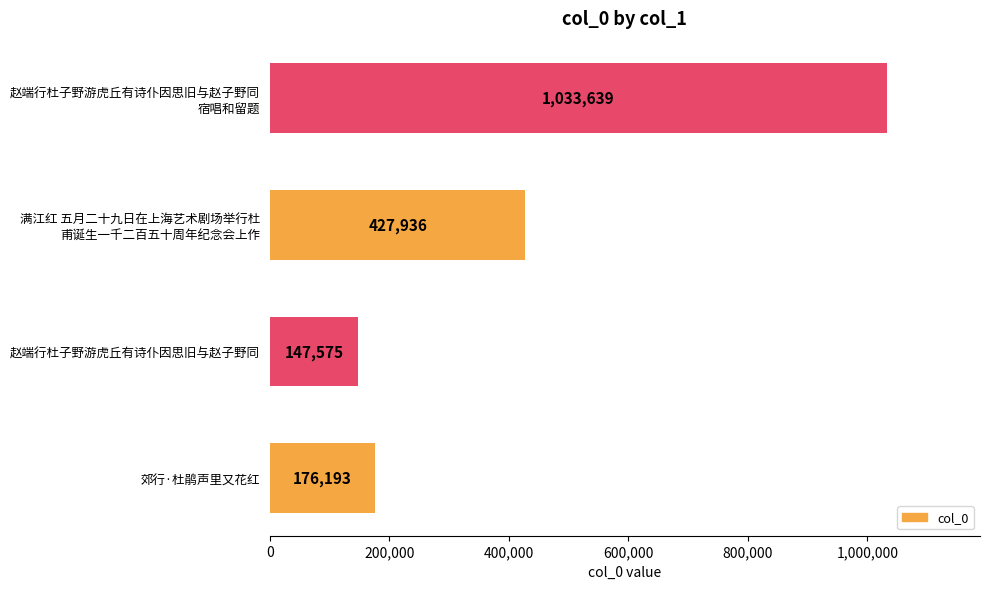

How many series are shown in this chart?

1